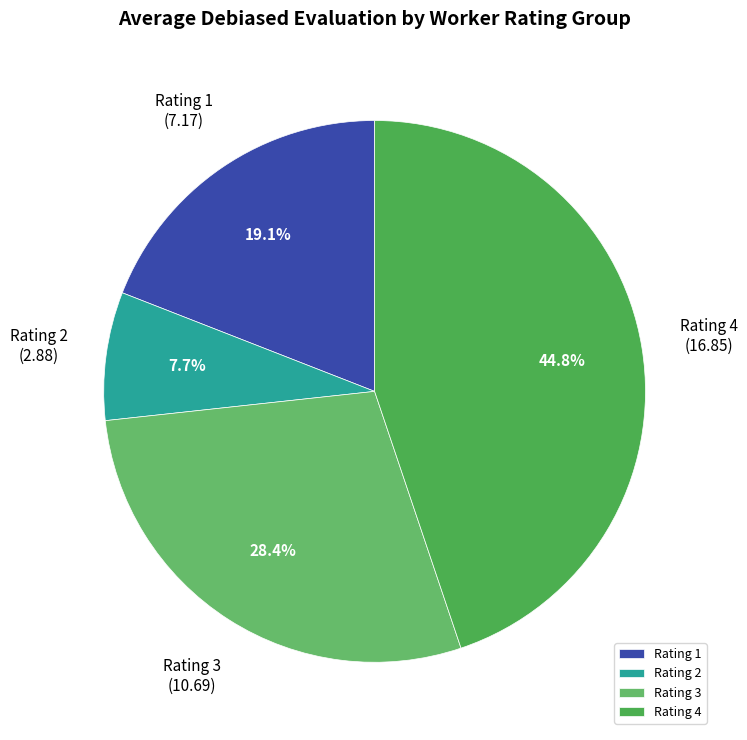

Count the number of slices in the pie.

4